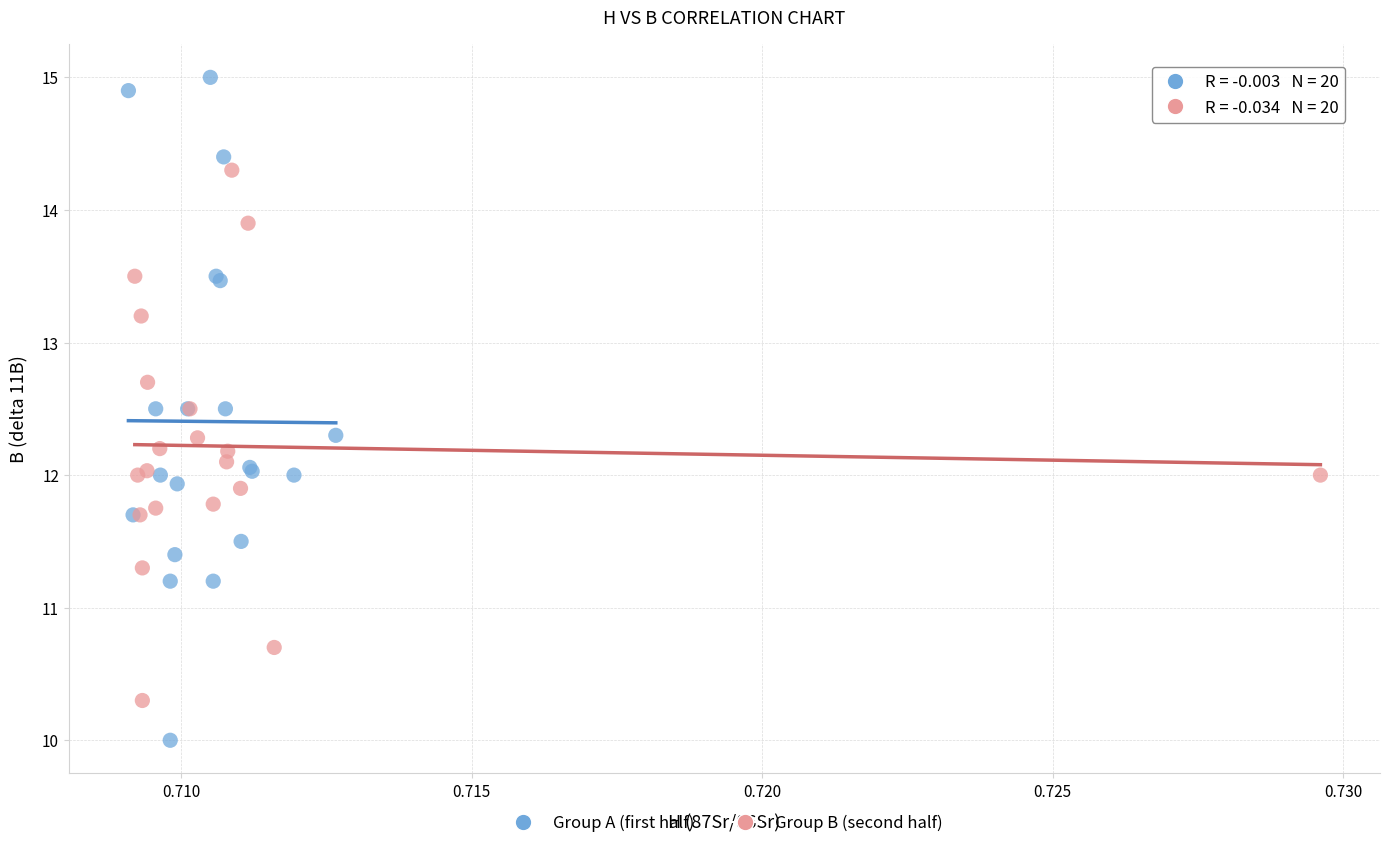

What are all the series names shown in the legend?

Group A (first half), Group B (second half)